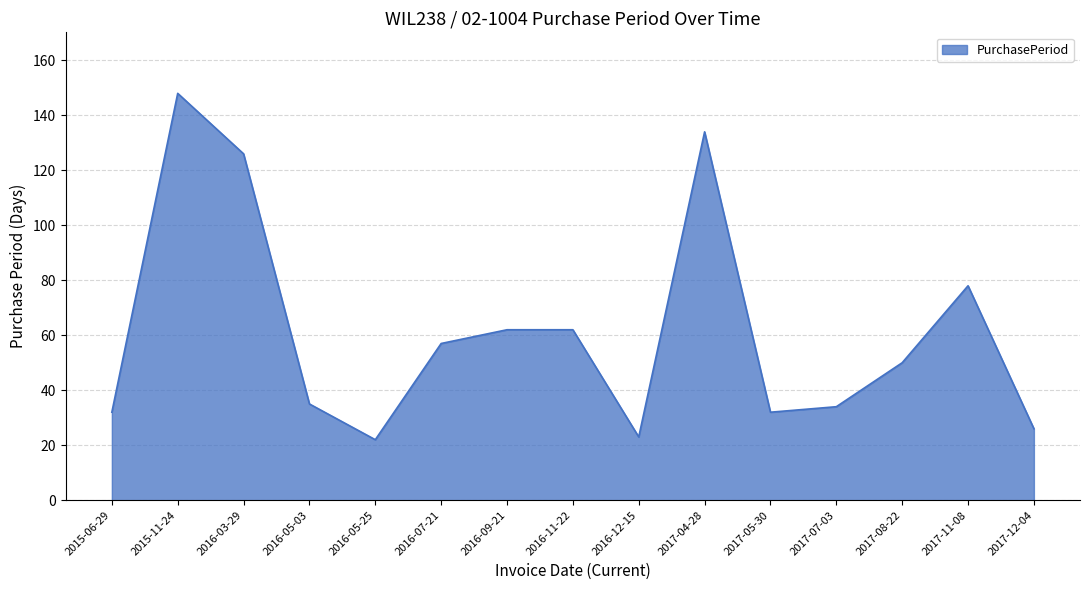

At which category does the chart reach its peak across all series?

2015-11-24